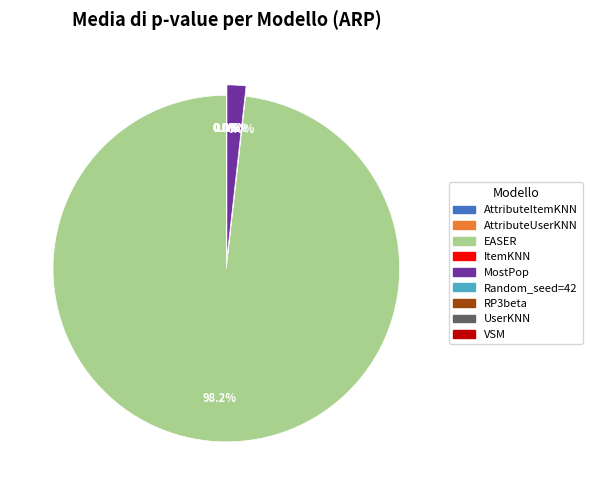

To the nearest percent, what portion does MostPop represent?

2%